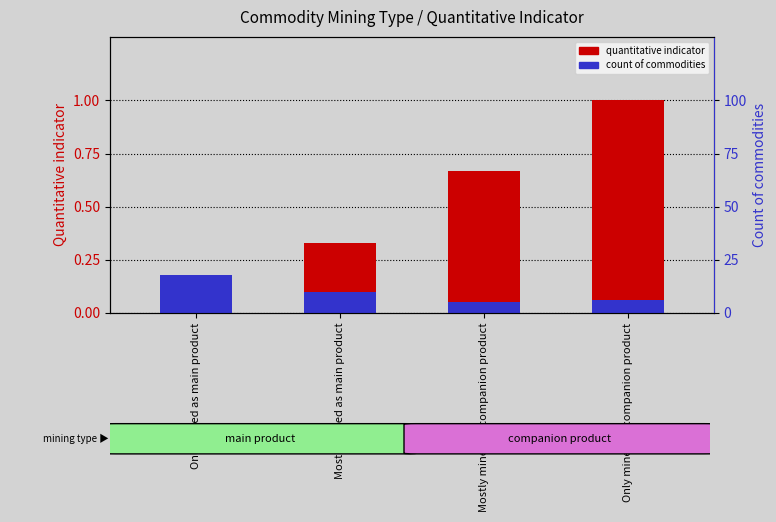

Which series changed the most between Mostly mined as main product and Only mined as companion product?

quantitative indicator